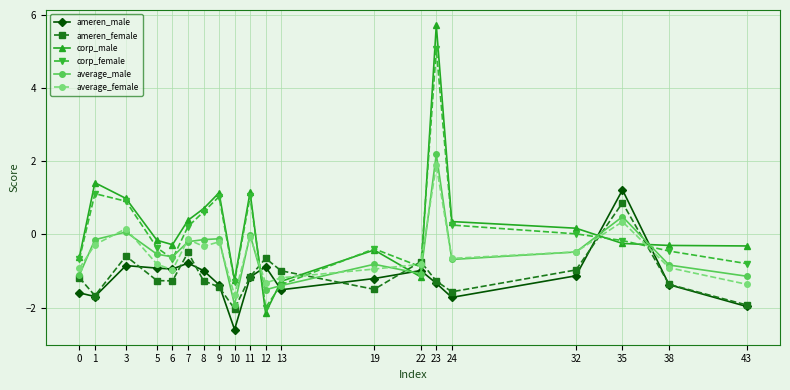

Between which two adjacent categories do ameren_female and corp_male first intersect?

11 and 12